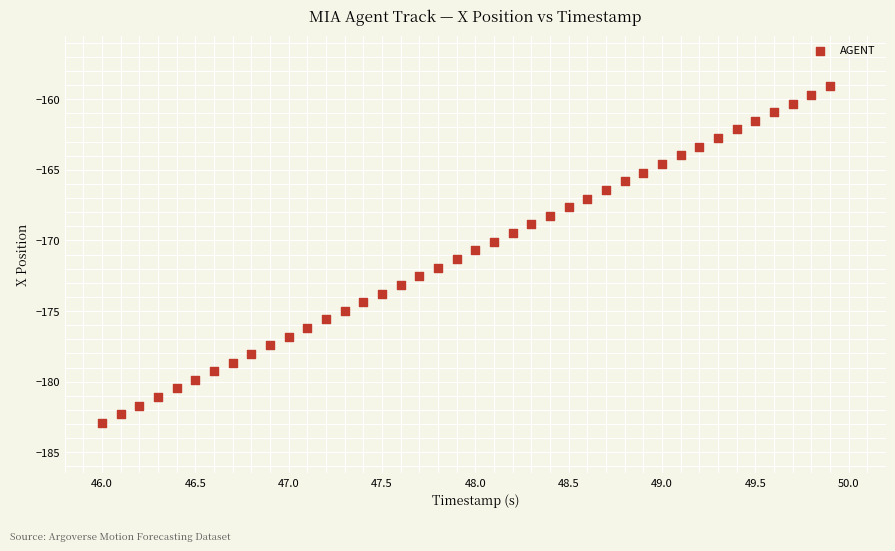

What is the range of X values (max minus min)?

3.9